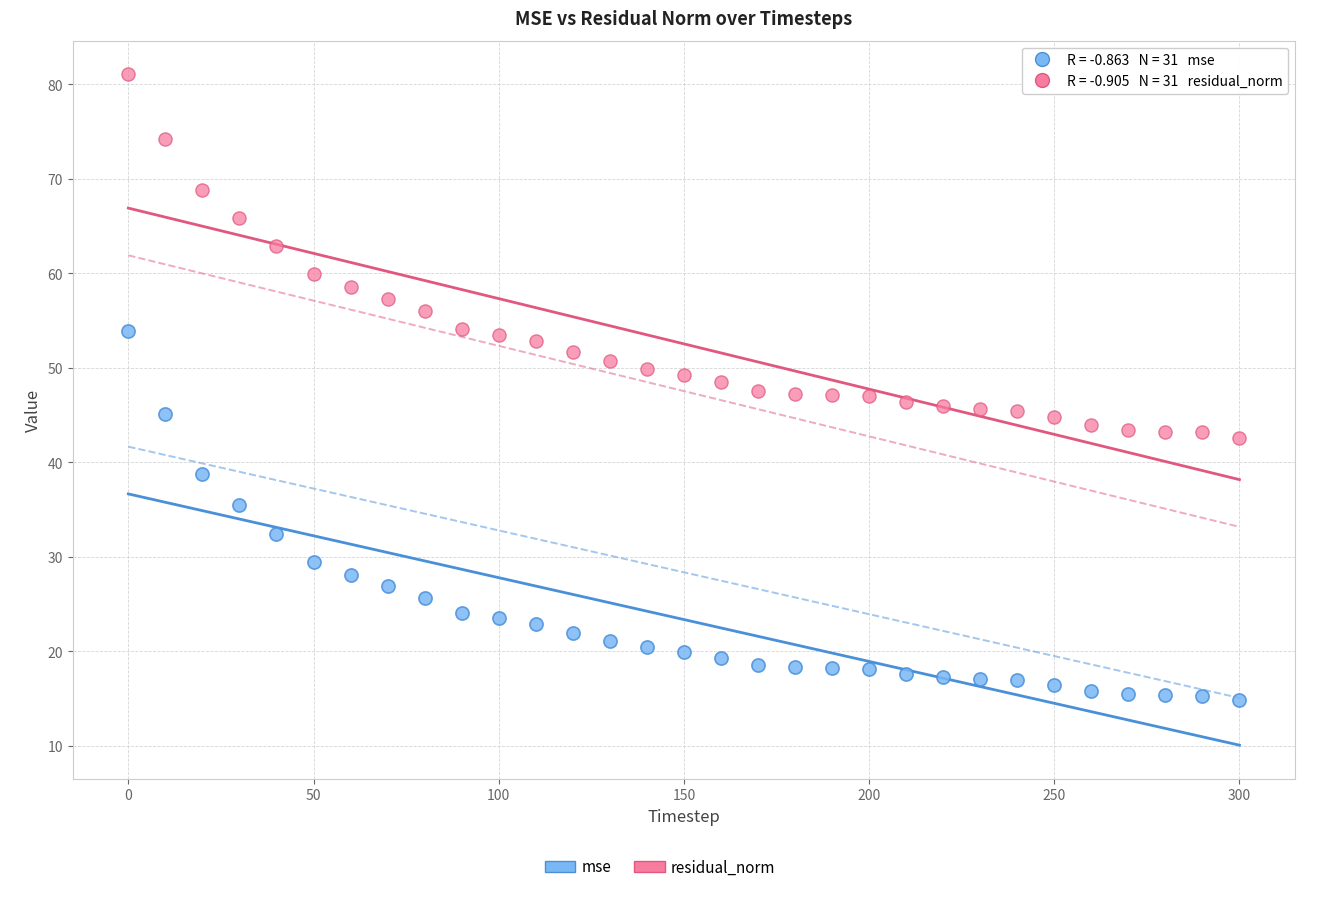

Across all data points, what is the range of Y values (max minus min)?

66.2